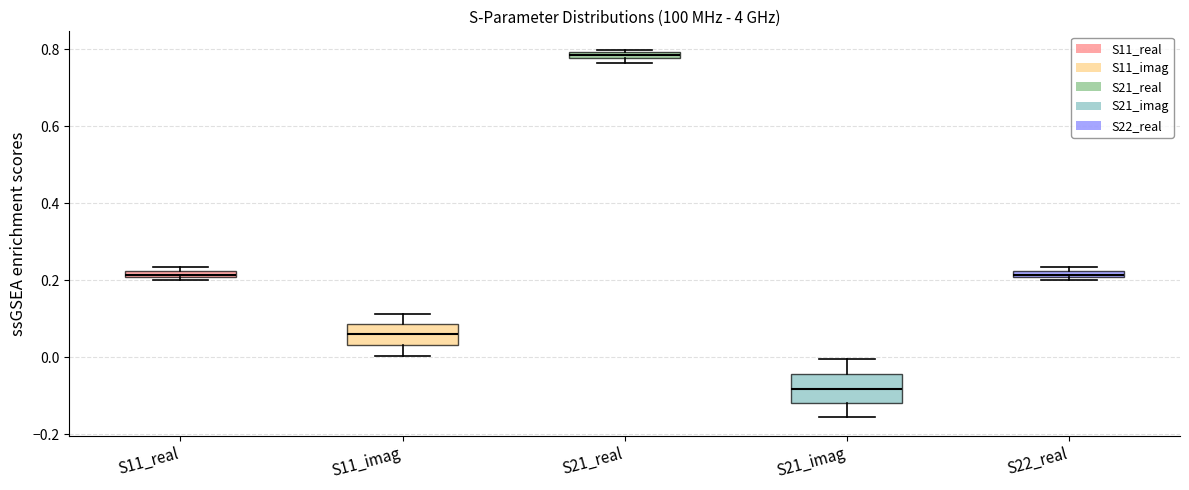

Where does the upper whisker of the box for S21_imag end on the y-axis? The values are not printed on the chart, so give them approximately, as read against the axis.

0.00